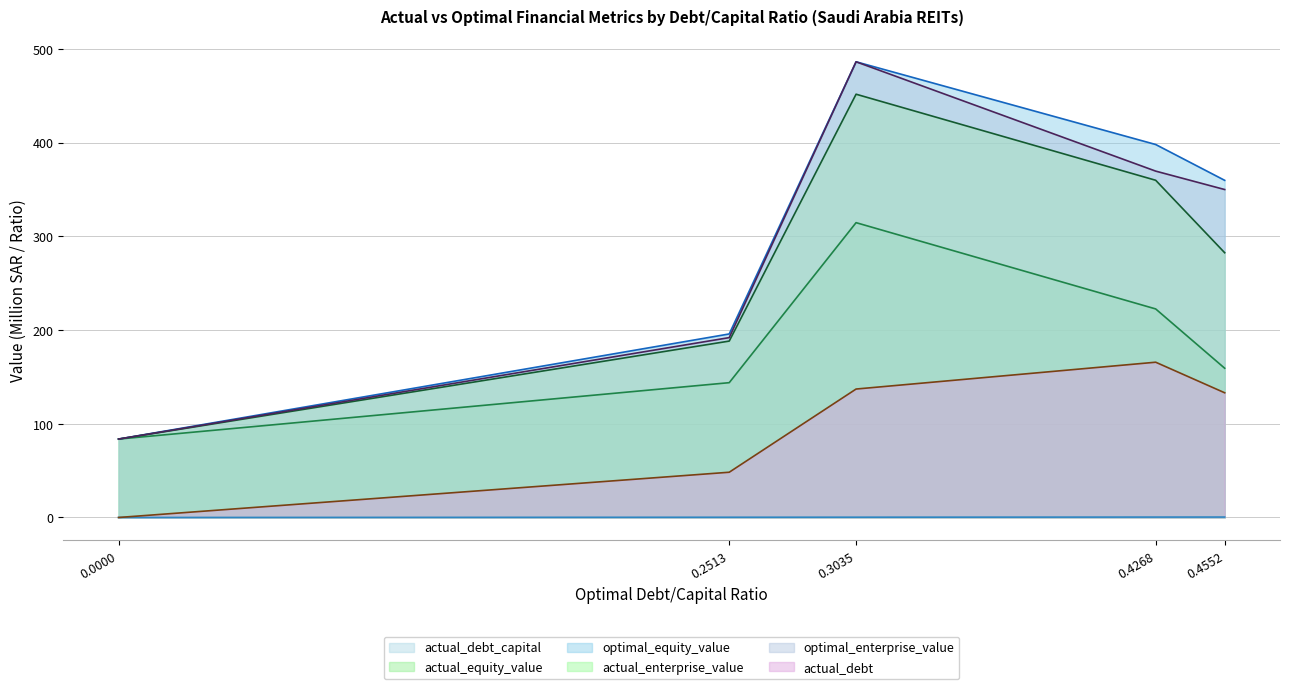

Is the value of optimal_enterprise_value at 0.2513 greater than the value of actual_equity_value at 0.2513?

Yes